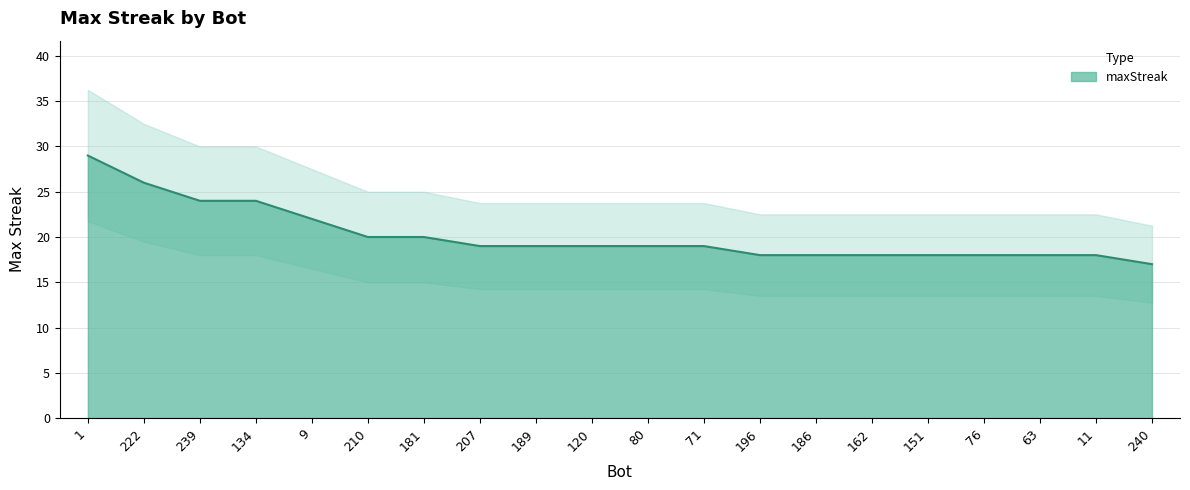

What is the label of the 4th point from the left?

134